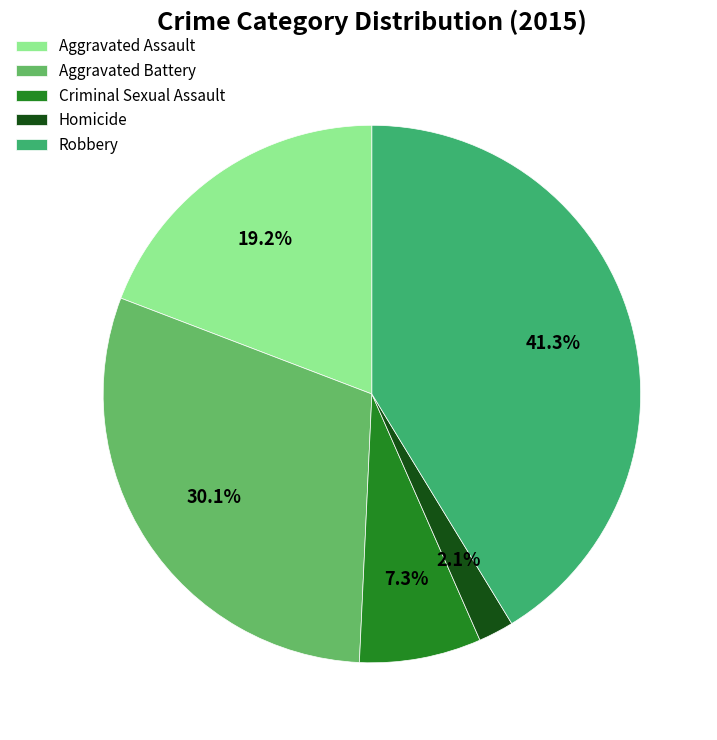

Which has a higher value, Robbery or Aggravated Battery?

Robbery